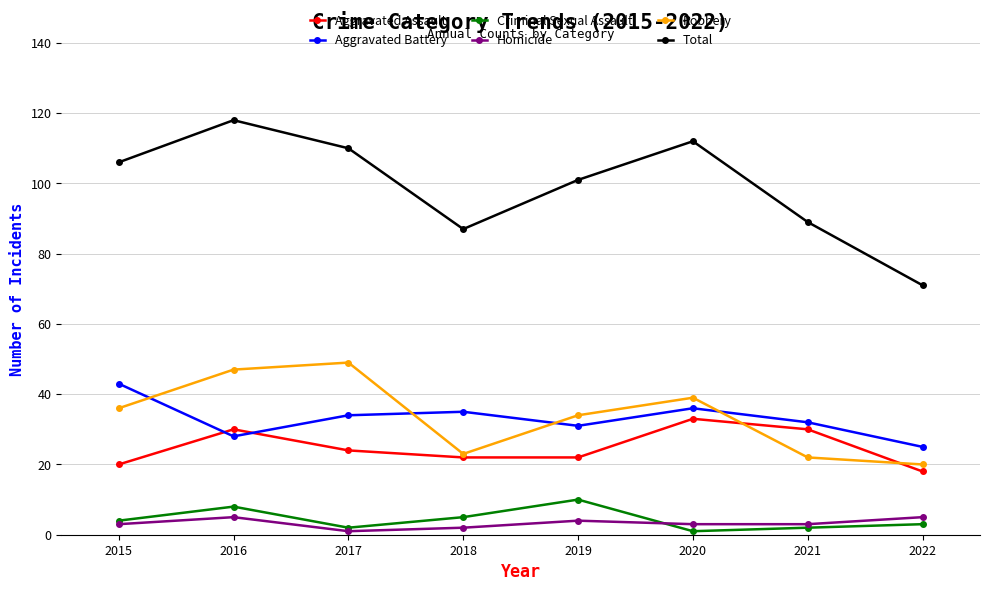

At which label is Total closest to 94?

2021